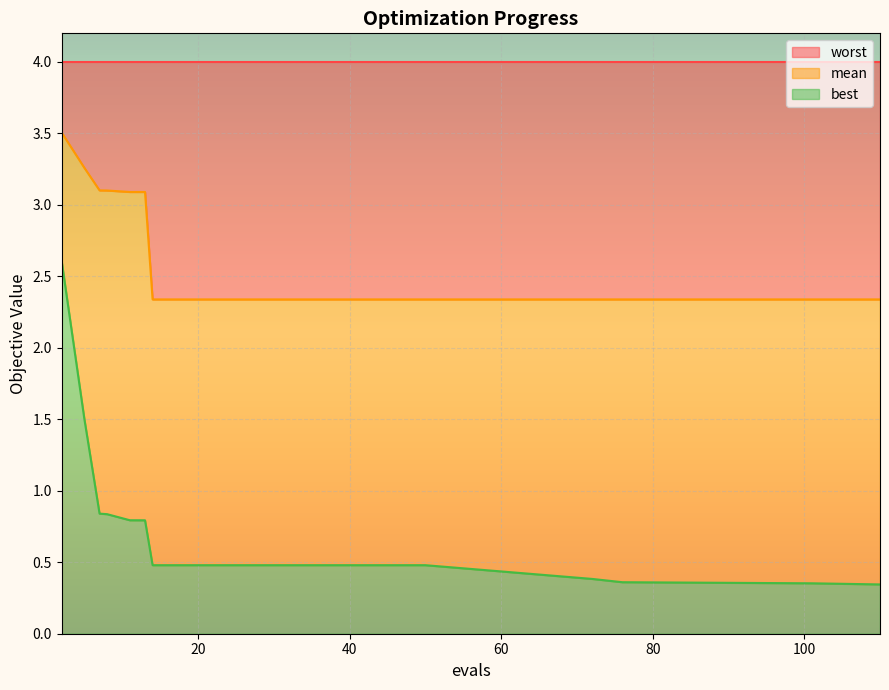

What is the highest value of the best series?

2.6